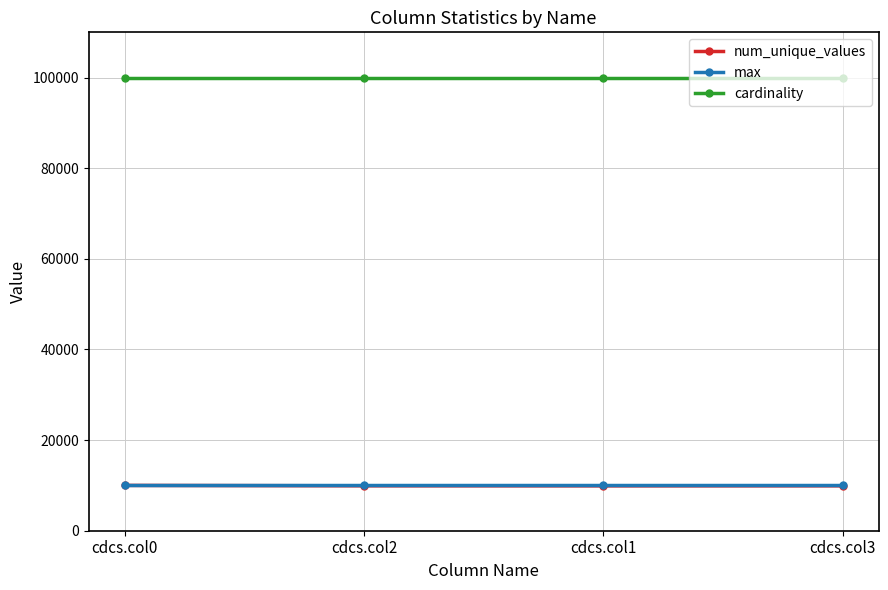

True or false: max has a value of 4826 at cdcs.col1.

False